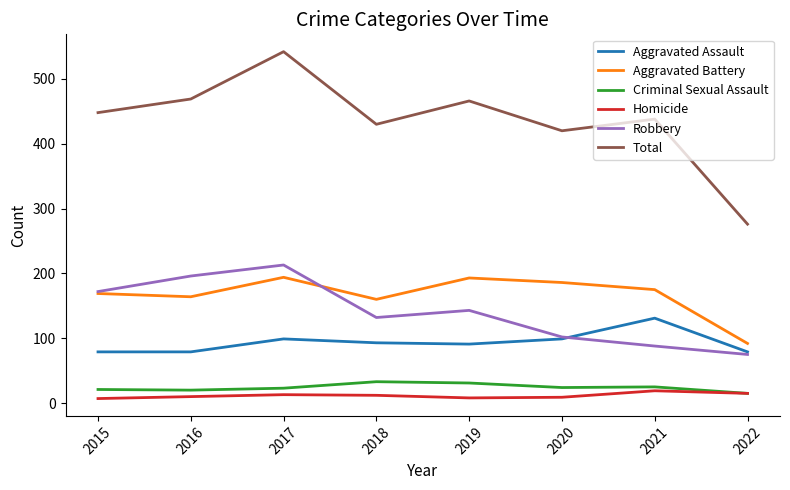

True or false: Aggravated Assault has more than 1 points higher than both neighbors.

True